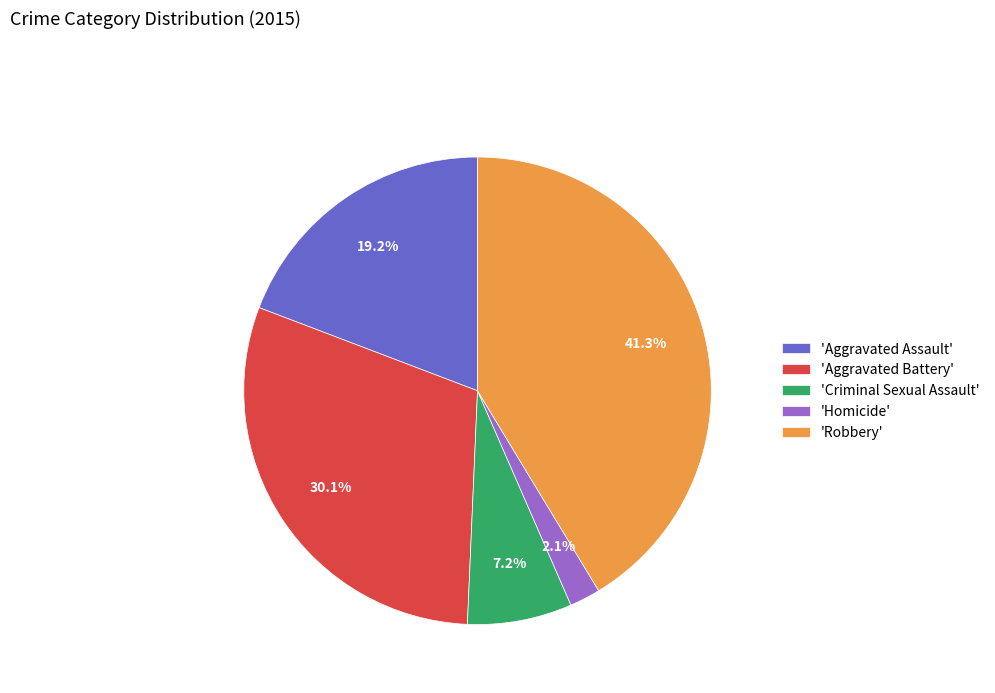

Which slice is the smallest?

'Homicide'